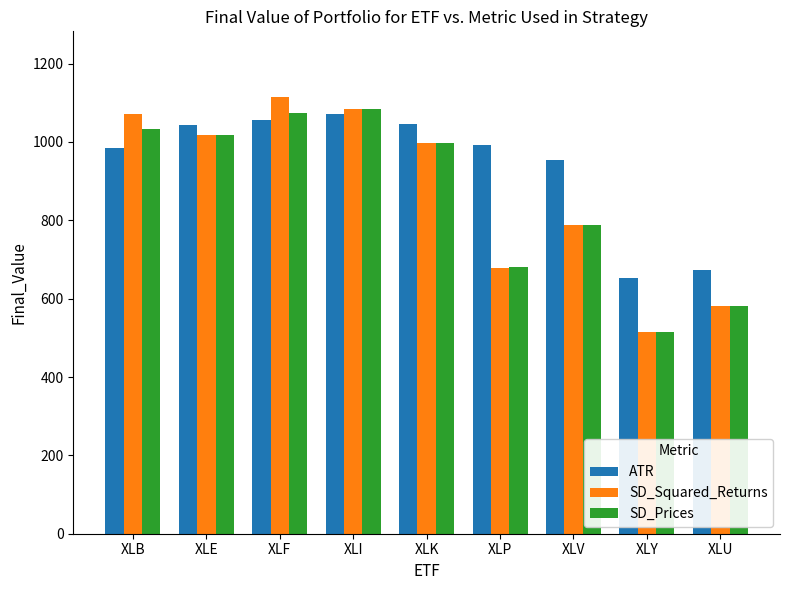

Does the chart contain any negative values?

No